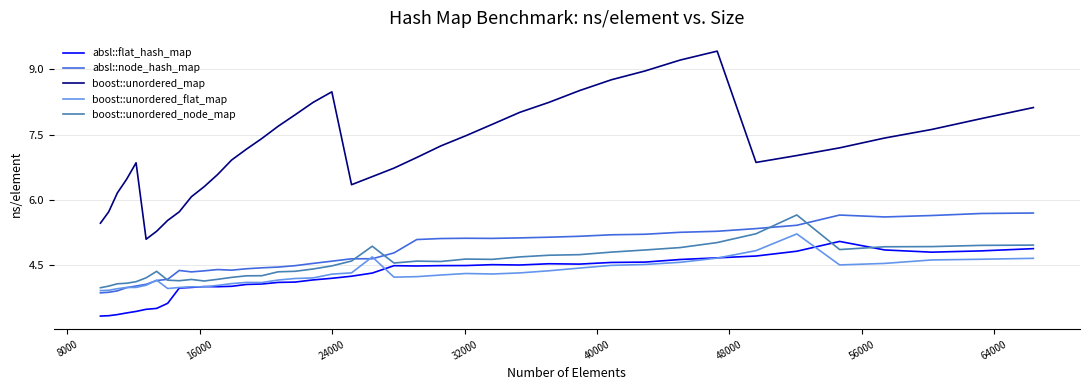

True or false: boost::unordered_flat_map and boost::unordered_map intersect in this chart.

False